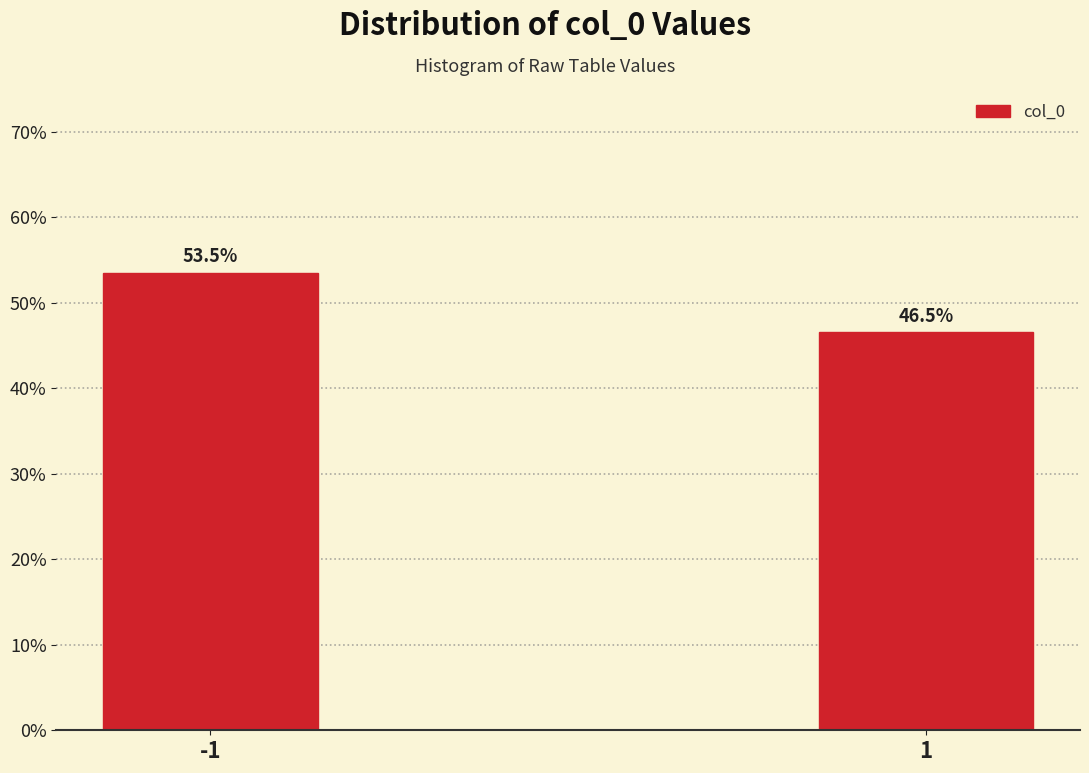

Reading left to right, transcribe all the data shown in this chart.

-1=53.5	1=46.5